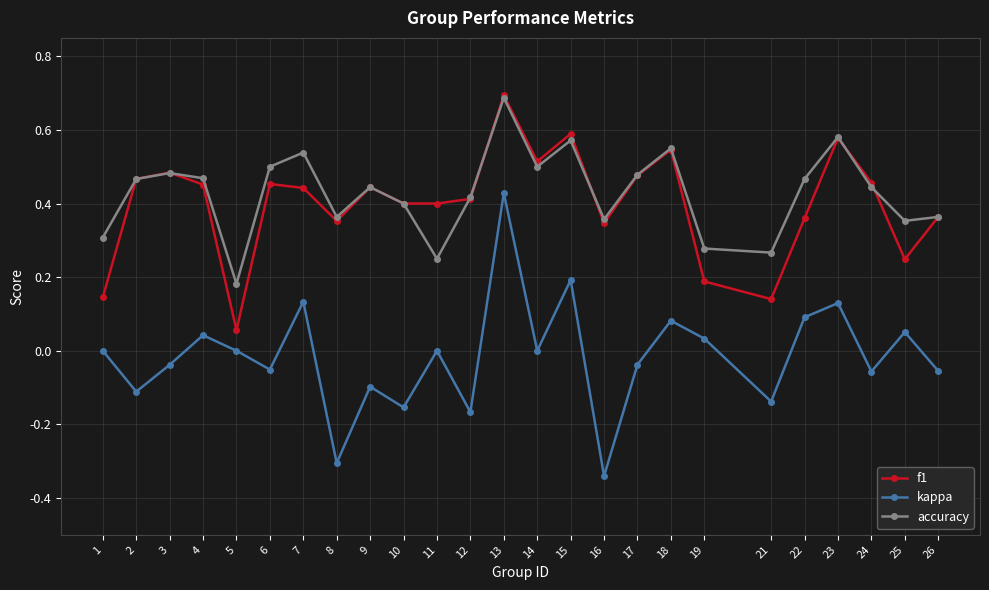

What is the maximum value shown in the chart?

0.7